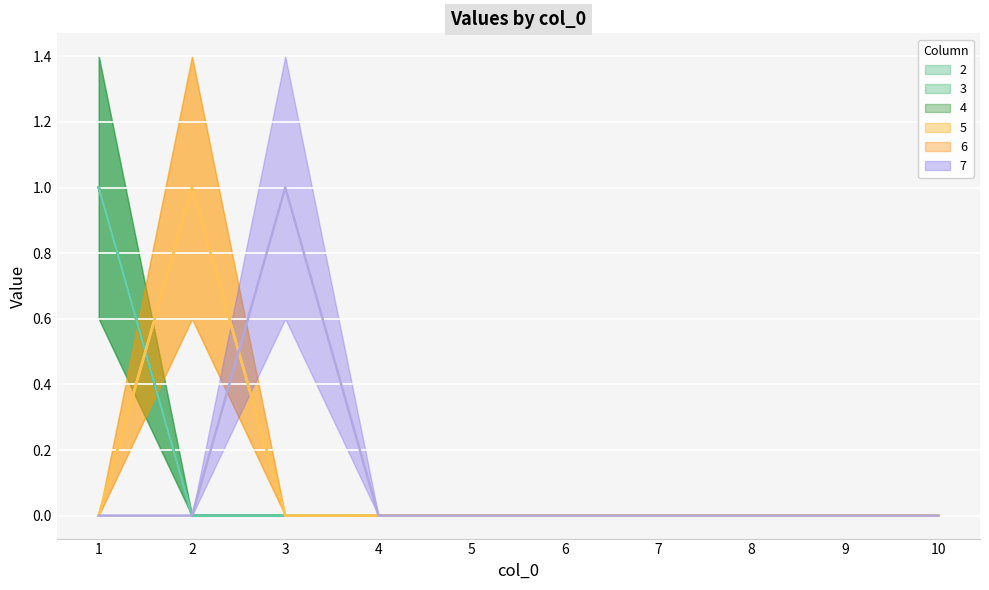

Reading right to left, transcribe all the data shown in this chart.

2 (line): 10=0	9=0	8=0	7=0	6=0	5=0	4=0	3=0	2=0	1=1
3 (line): 10=0	9=0	8=0	7=0	6=0	5=0	4=0	3=0	2=0	1=1
4 (line): 10=0	9=0	8=0	7=0	6=0	5=0	4=0	3=0	2=0	1=1
5 (line): 10=0	9=0	8=0	7=0	6=0	5=0	4=0	3=0	2=1	1=0
6 (line): 10=0	9=0	8=0	7=0	6=0	5=0	4=0	3=0	2=1	1=0
7 (line): 10=0	9=0	8=0	7=0	6=0	5=0	4=0	3=1	2=0	1=0